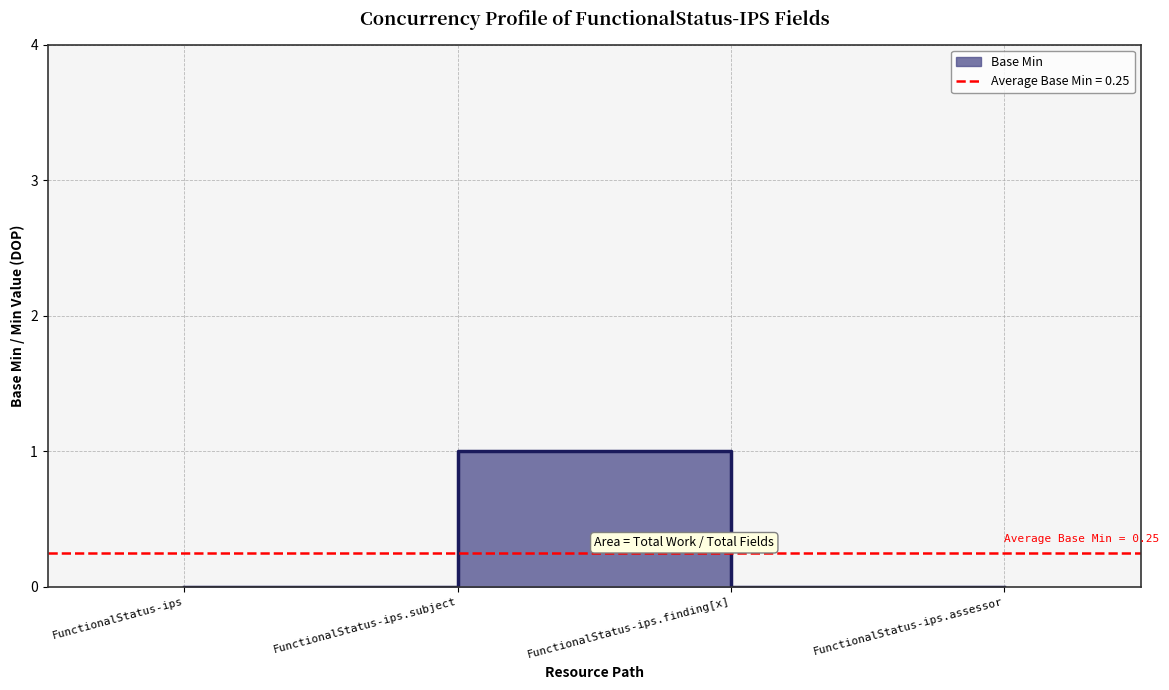

At which category does the data reach its first local peak?

FunctionalStatus-ips.subject